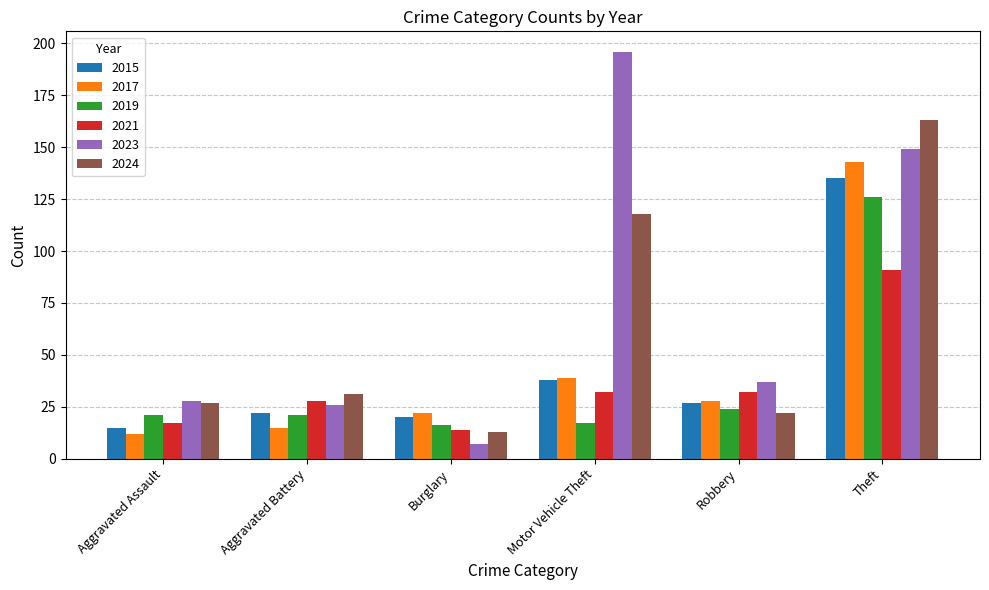

What is the approximate value of 2017 at Motor Vehicle Theft, to the nearest 50?

50